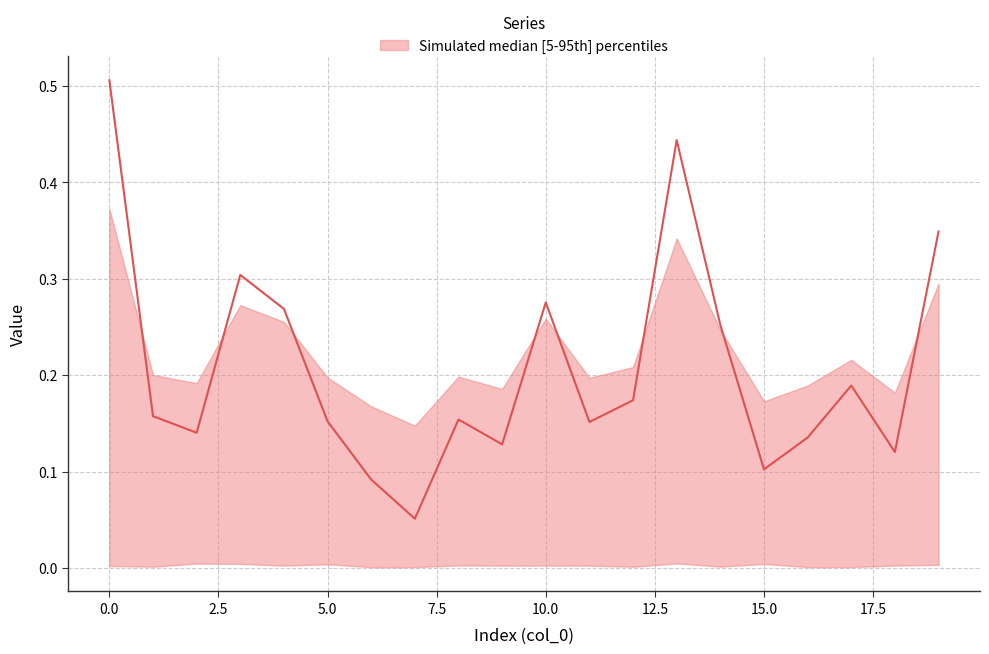

What is the maximum value shown in the chart?

0.5